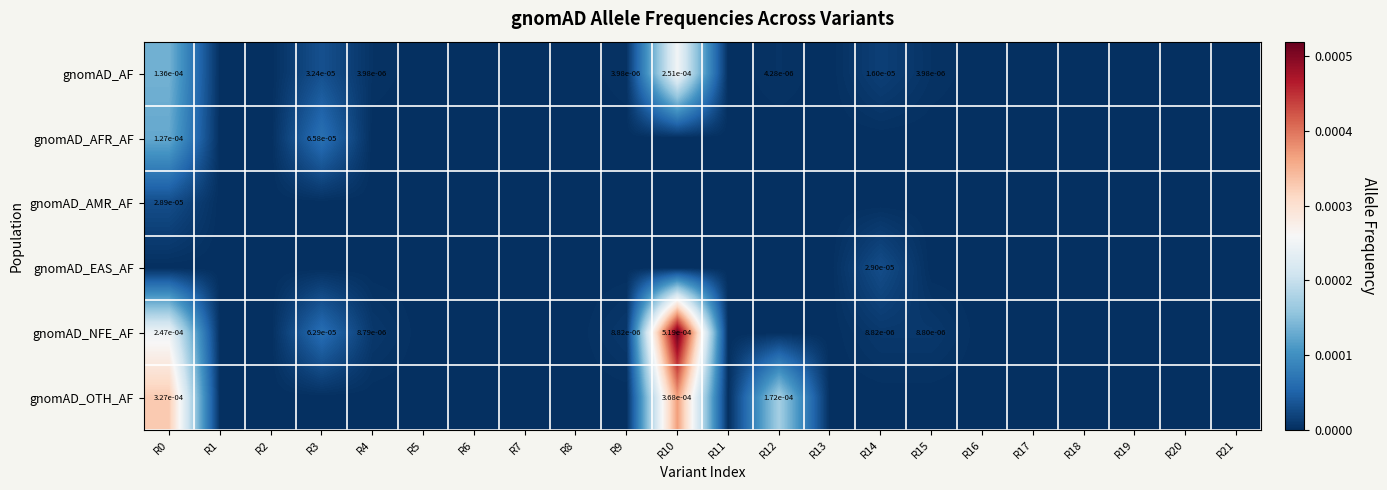

True or false: gnomAD_OTH_AF has a value of 0.0 at R12.

True